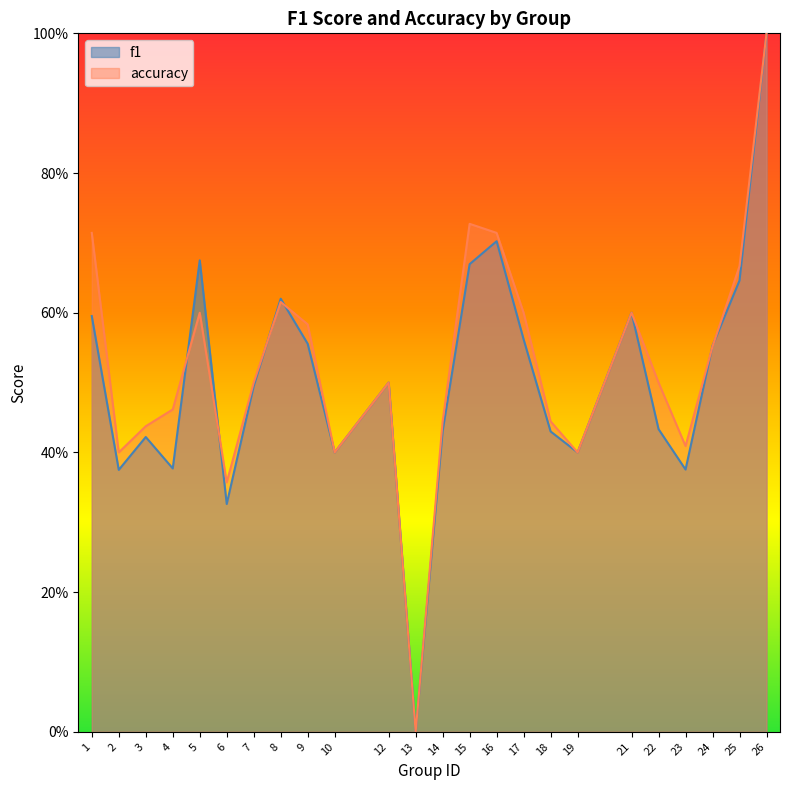

The accuracy series shows 0.4 at 14. True or false?

True